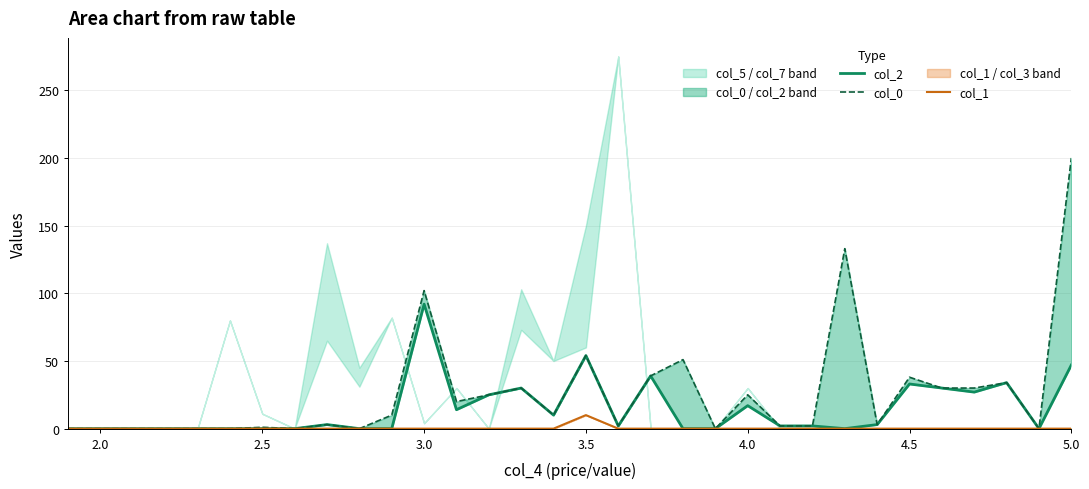

List the series in order of their peak value, lowest first.

col_1, col_2, col_0